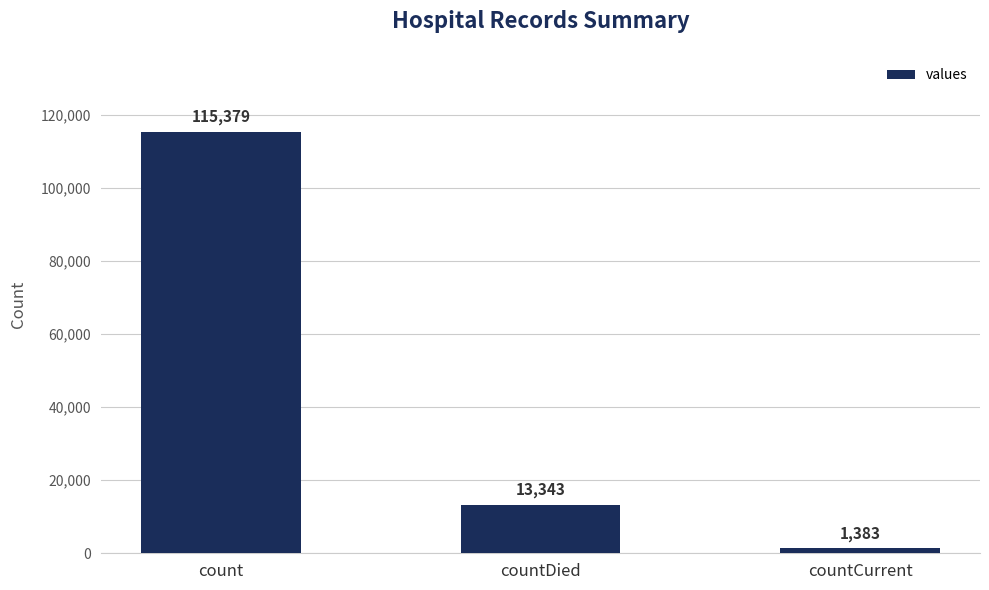

The chart shows a value of 23516 at countDied. True or false?

False